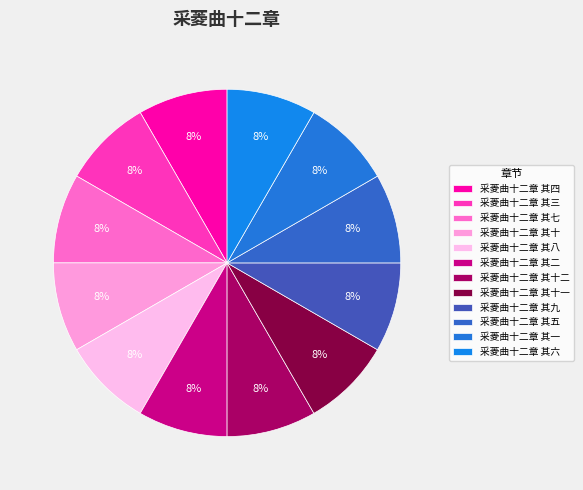

Is the sum of 采菱曲十二章 其十 and 采菱曲十二章 其二 greater than half?

No